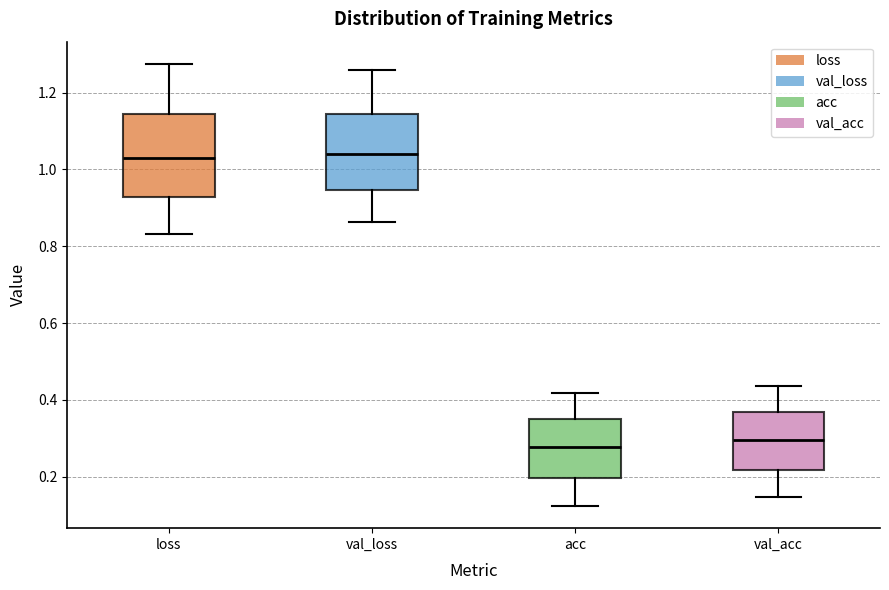

Reading left to right, read every box against the y-axis: the position of its median line, the range the box covers, and the ends of its whiskers. The values are not printed on the chart, so give them approximately, as read against the axis.

loss: median 1.04, box 0.92 to 1.14, whiskers 0.84 to 1.28
val_loss: median 1.04, box 0.94 to 1.14, whiskers 0.86 to 1.26
acc: median 0.28, box 0.20 to 0.36, whiskers 0.12 to 0.42
val_acc: median 0.30, box 0.22 to 0.36, whiskers 0.14 to 0.44